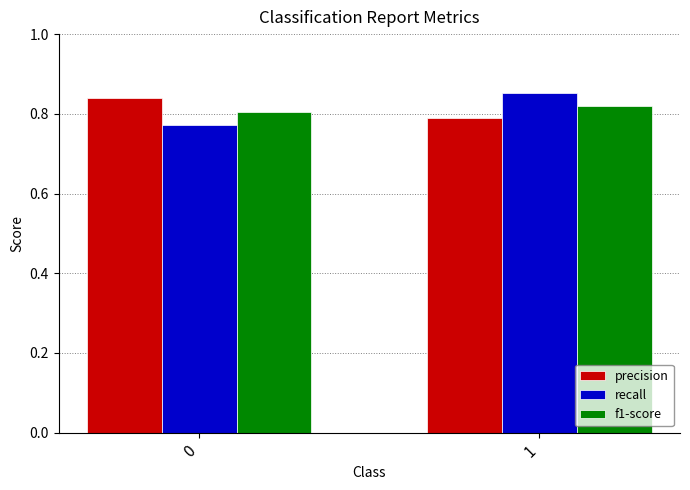

Is it true that precision equals 0.8 at 0?

True